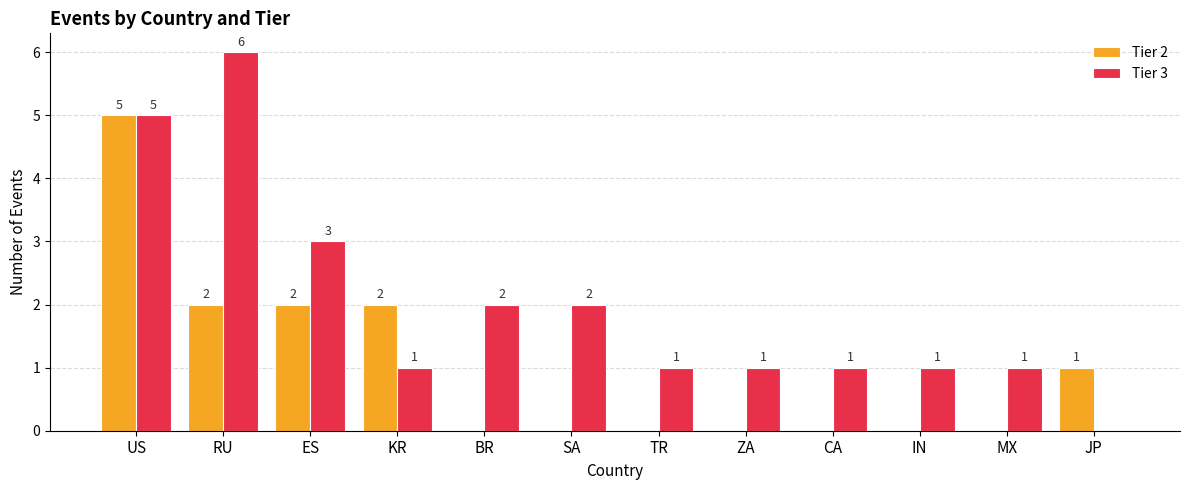

Is it true that Tier 2 equals -2 at SA?

False